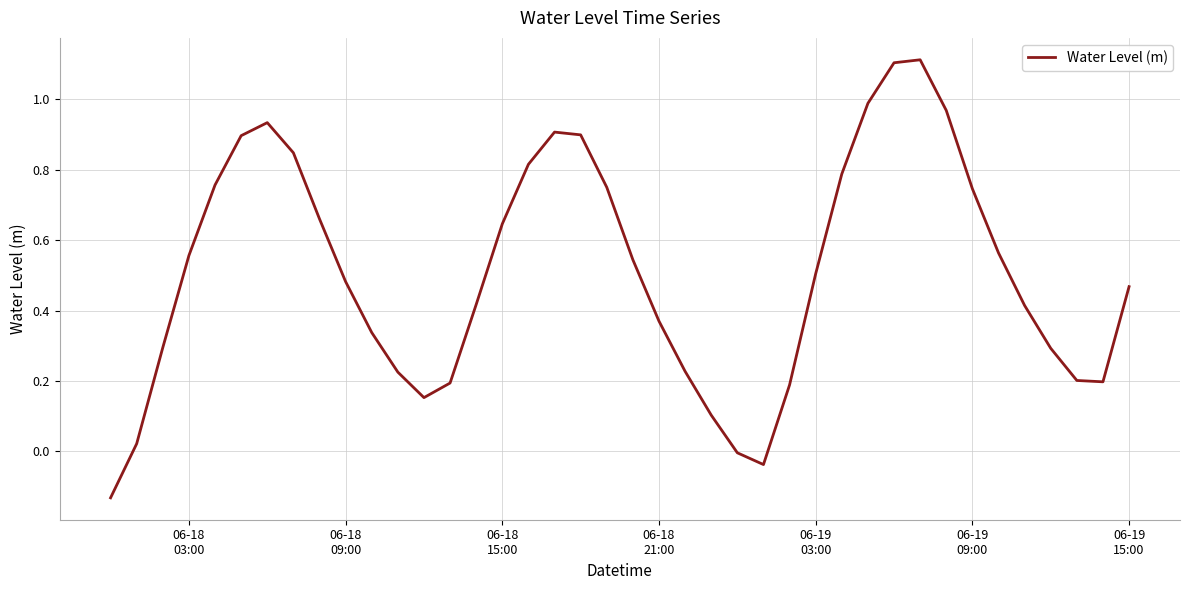

What is the difference between the maximum and minimum values?

1.2